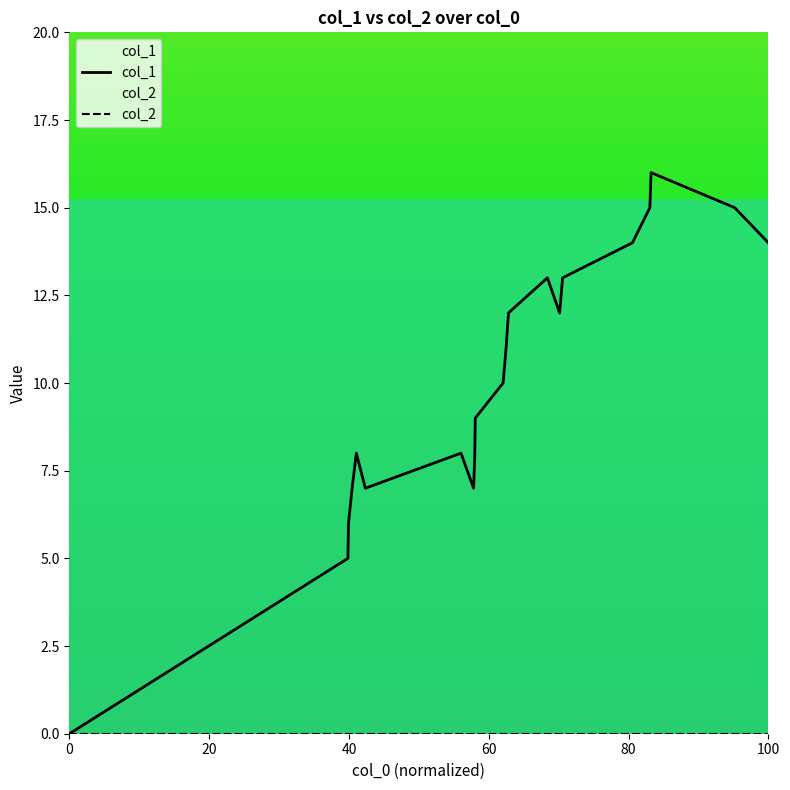

True or false: col_2 has more than 0 interior local peaks.

False